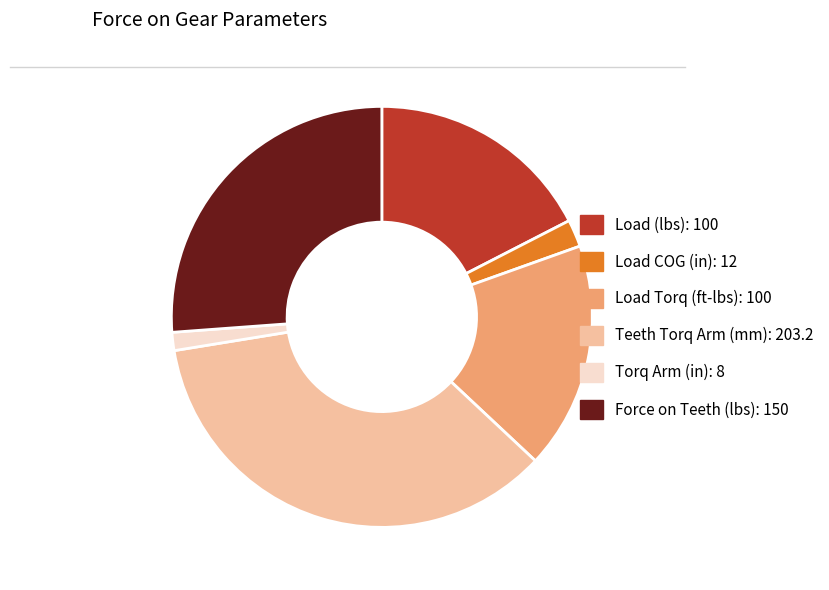

Which slice is the smallest?

Torq Arm (in)